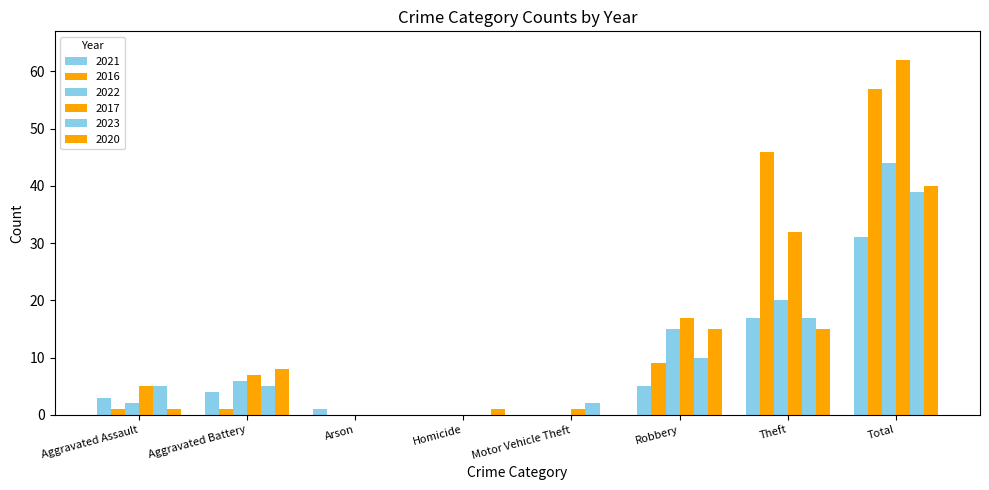

Reading left to right, list all the values displayed in this chart.

2021: Aggravated Assault=3	Aggravated Battery=4	Arson=1	Homicide=0	Motor Vehicle Theft=0	Robbery=5	Theft=17	Total=31
2016: Aggravated Assault=1	Aggravated Battery=1	Arson=0	Homicide=0	Motor Vehicle Theft=0	Robbery=9	Theft=46	Total=57
2022: Aggravated Assault=2	Aggravated Battery=6	Arson=0	Homicide=0	Motor Vehicle Theft=0	Robbery=15	Theft=20	Total=44
2017: Aggravated Assault=5	Aggravated Battery=7	Arson=0	Homicide=0	Motor Vehicle Theft=1	Robbery=17	Theft=32	Total=62
2023: Aggravated Assault=5	Aggravated Battery=5	Arson=0	Homicide=0	Motor Vehicle Theft=2	Robbery=10	Theft=17	Total=39
2020: Aggravated Assault=1	Aggravated Battery=8	Arson=0	Homicide=1	Motor Vehicle Theft=0	Robbery=15	Theft=15	Total=40